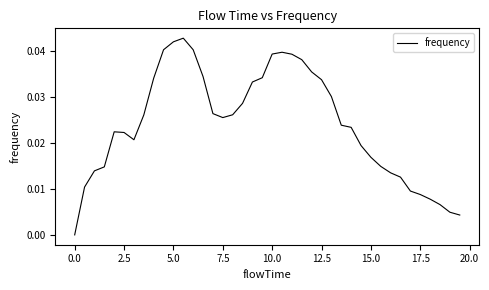

Does the chart display data point markers on the line(s)?

No